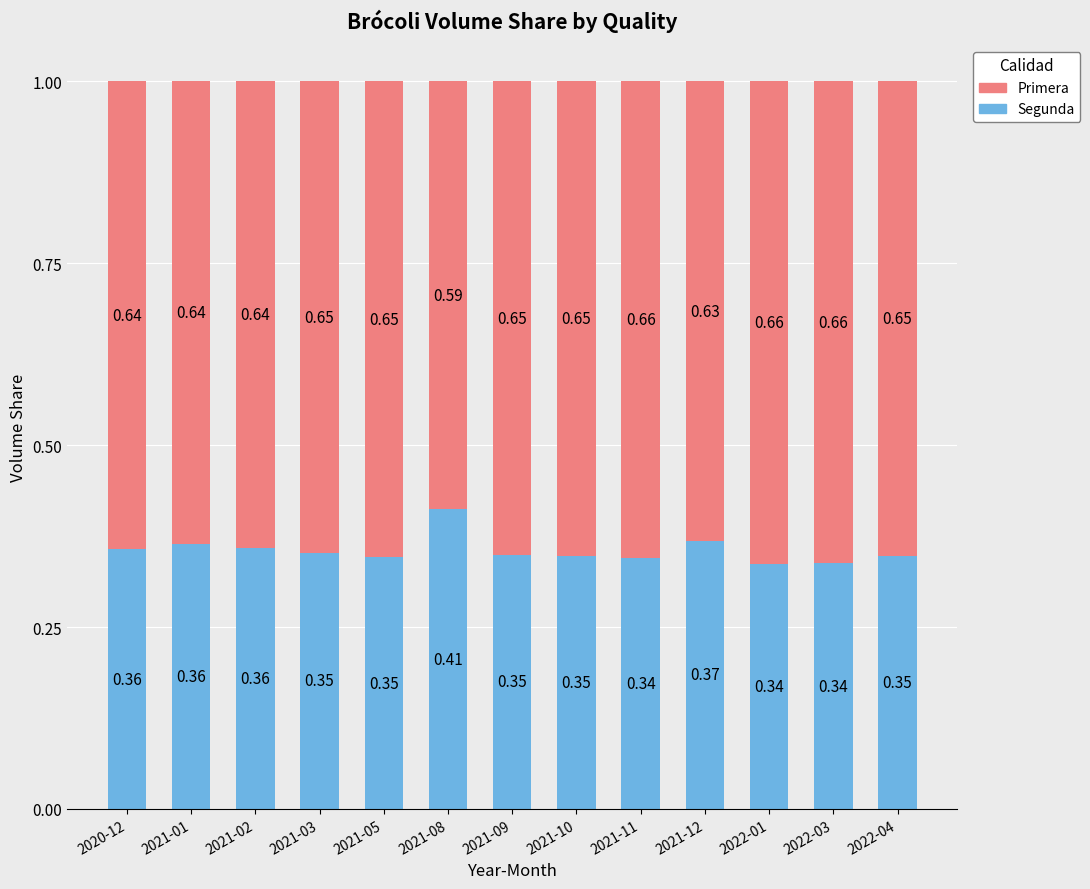

What is the total value across all series at 2021-03?

1.0